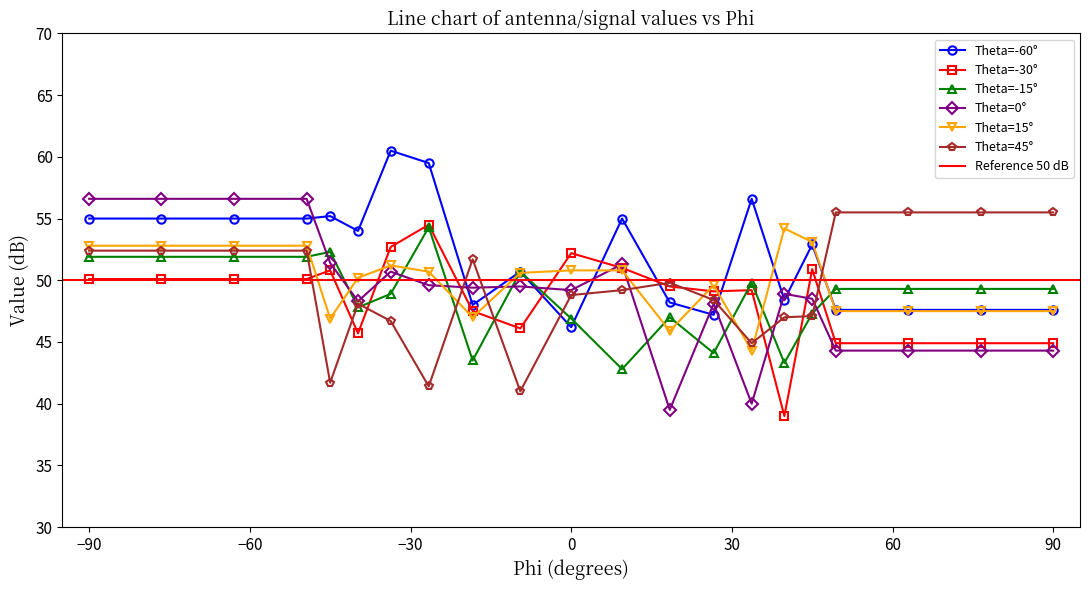

At which label does 45 reach its peak?

49.4